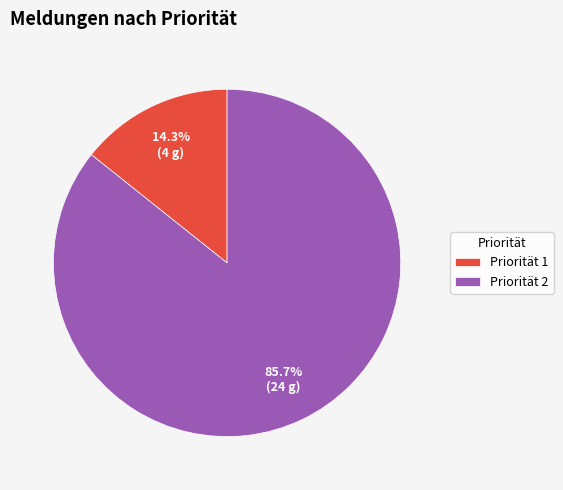

Is there any slice that represents more than half of the pie?

Yes